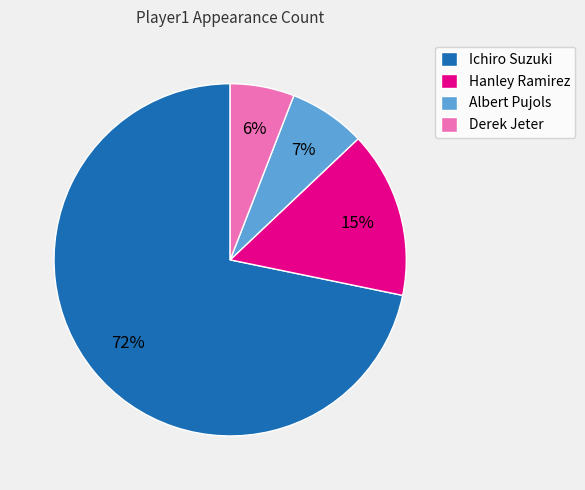

Combined, do Hanley Ramirez and Albert Pujols account for over 50%?

No